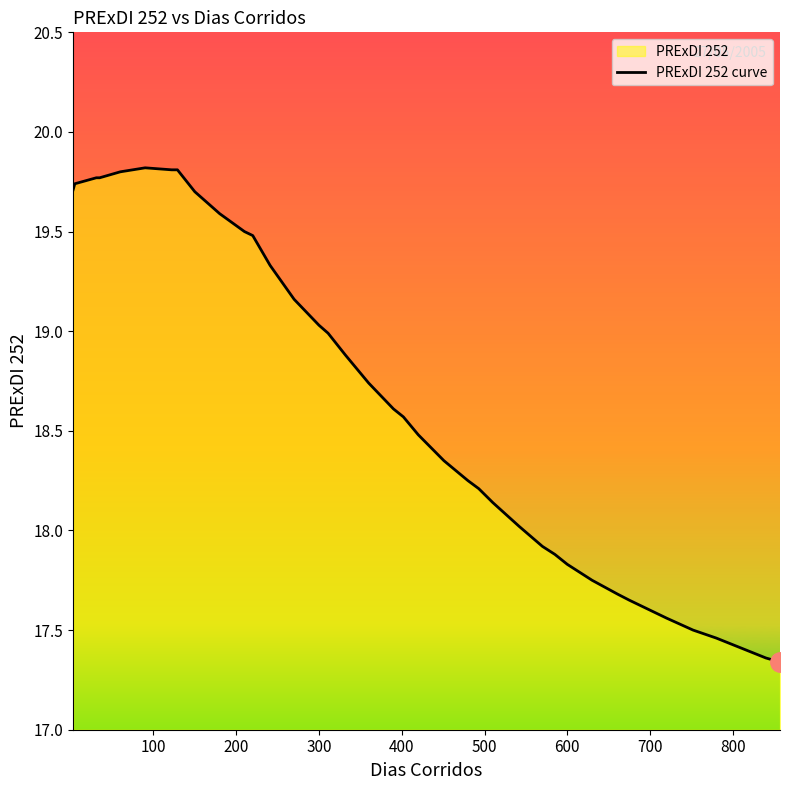

What is the maximum value shown in the chart?

19.8